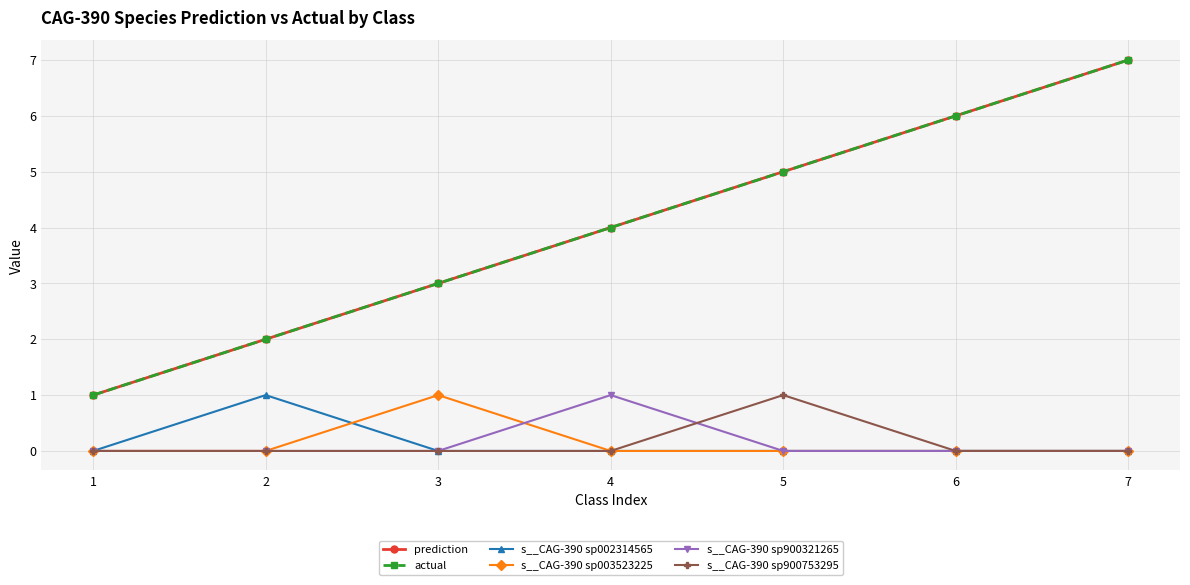

The value of s__CAG-390 sp900321265 at 1 is 0. True or false?

True